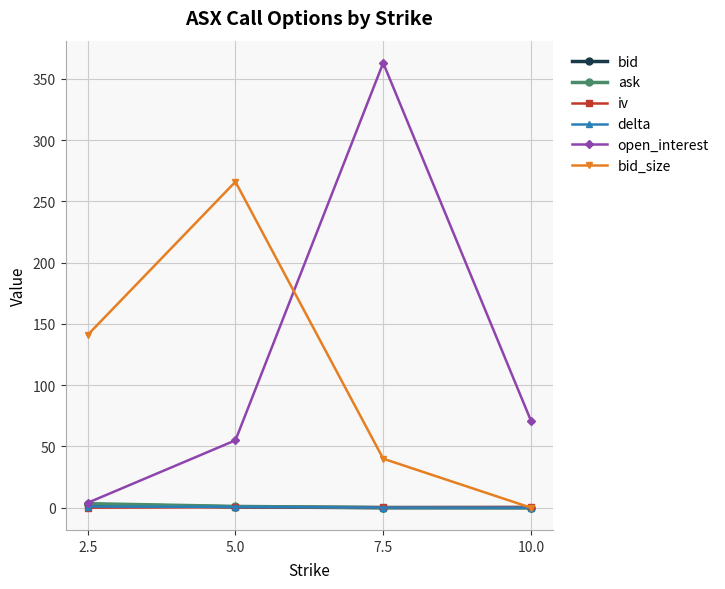

The value of bid_size at 2.5 is 141.0. True or false?

True